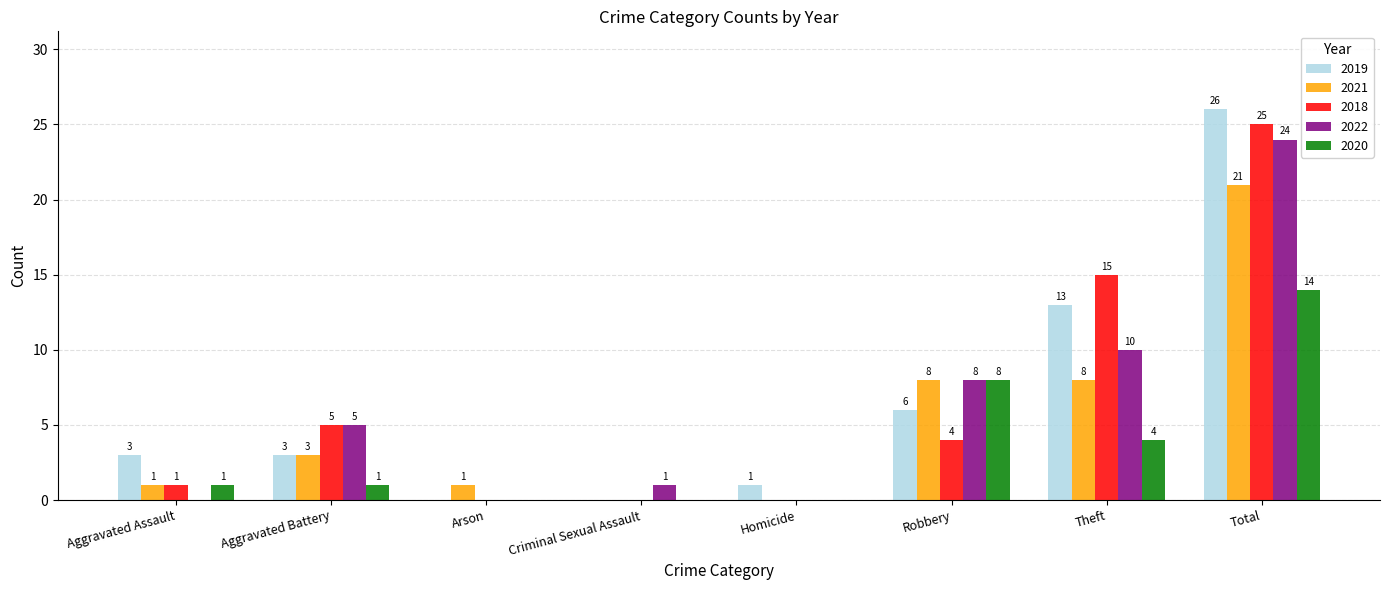

Reading left to right, list all the values displayed in this chart.

2019: Aggravated Assault=3	Aggravated Battery=3	Arson=0	Criminal Sexual Assault=0	Homicide=1	Robbery=6	Theft=13	Total=26
2021: Aggravated Assault=1	Aggravated Battery=3	Arson=1	Criminal Sexual Assault=0	Homicide=0	Robbery=8	Theft=8	Total=21
2018: Aggravated Assault=1	Aggravated Battery=5	Arson=0	Criminal Sexual Assault=0	Homicide=0	Robbery=4	Theft=15	Total=25
2022: Aggravated Assault=0	Aggravated Battery=5	Arson=0	Criminal Sexual Assault=1	Homicide=0	Robbery=8	Theft=10	Total=24
2020: Aggravated Assault=1	Aggravated Battery=1	Arson=0	Criminal Sexual Assault=0	Homicide=0	Robbery=8	Theft=4	Total=14